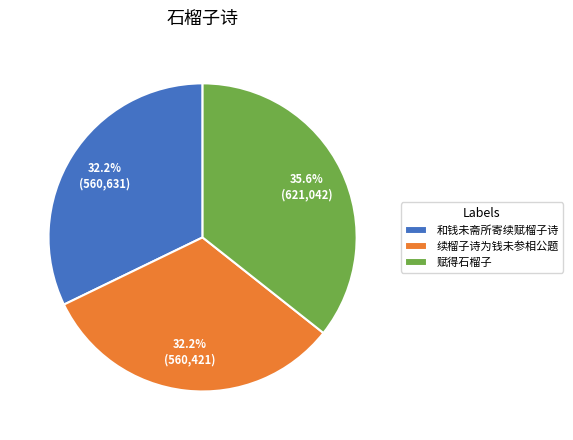

To the nearest percent, what is the average slice percentage?

33%